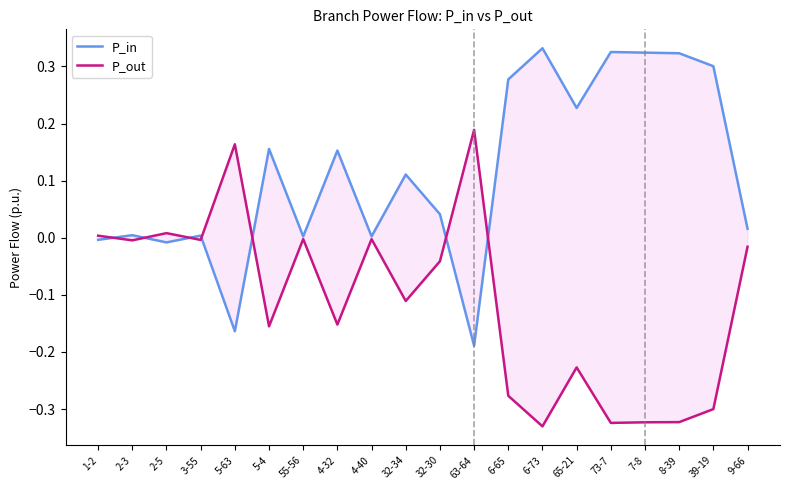

Between 2-5 and 1-2, which is larger?

1-2